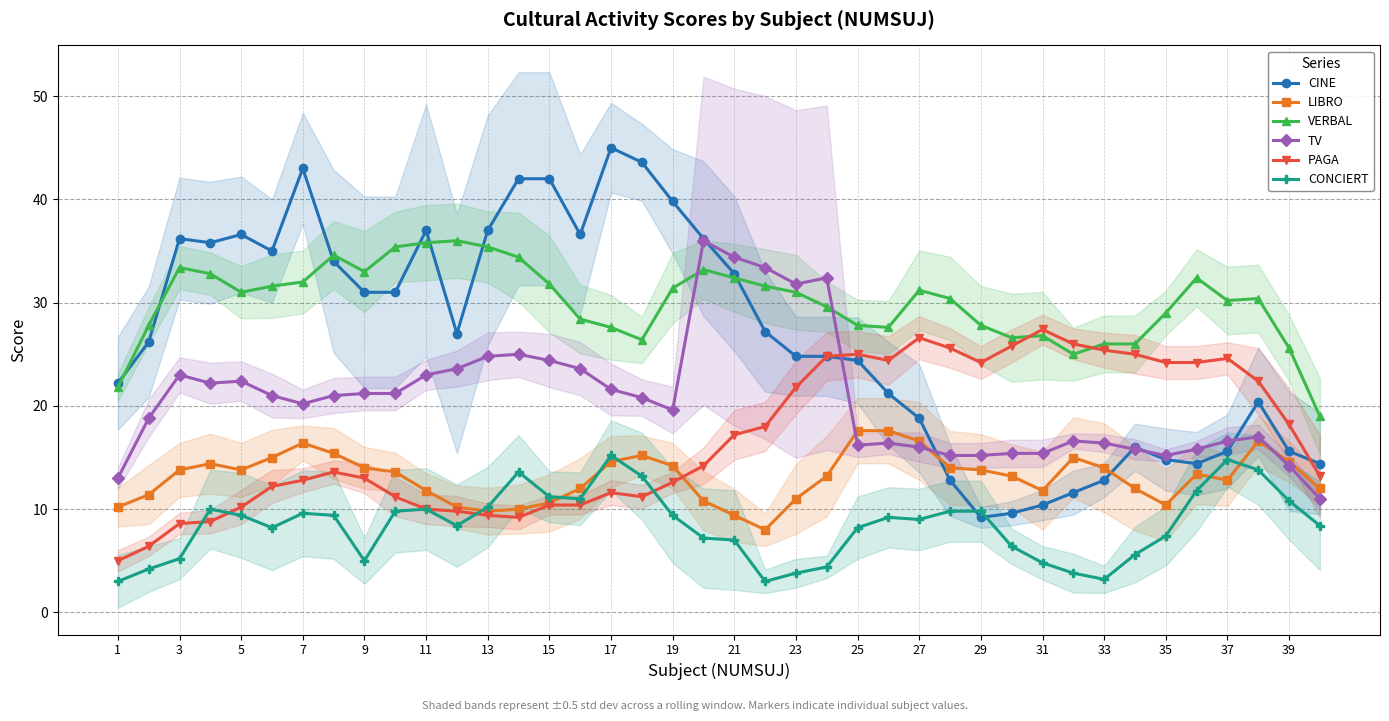

True or false: LIBRO and CONCIERT intersect in this chart.

True